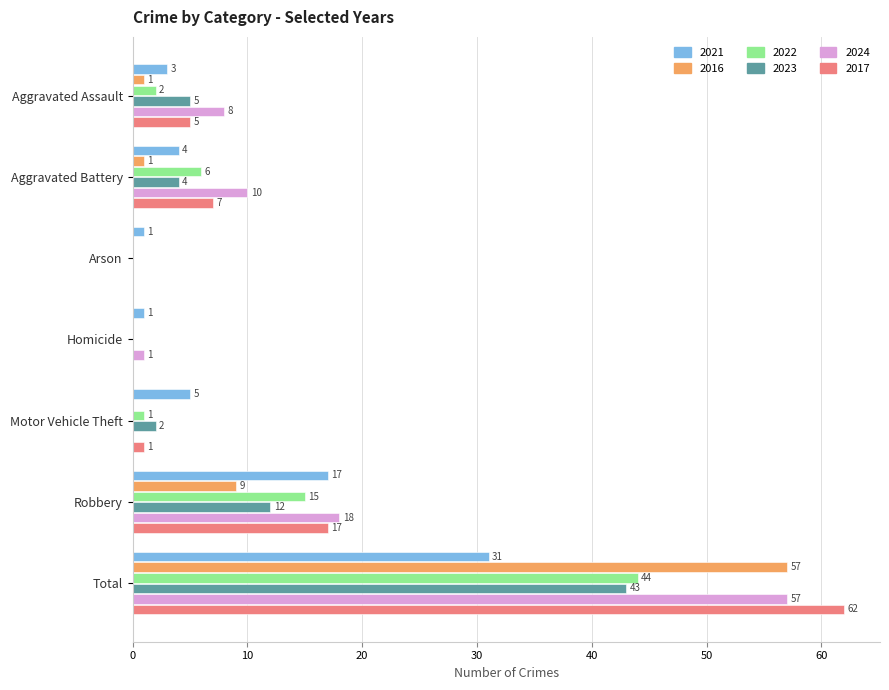

What is the sum of all 2023 values?

66